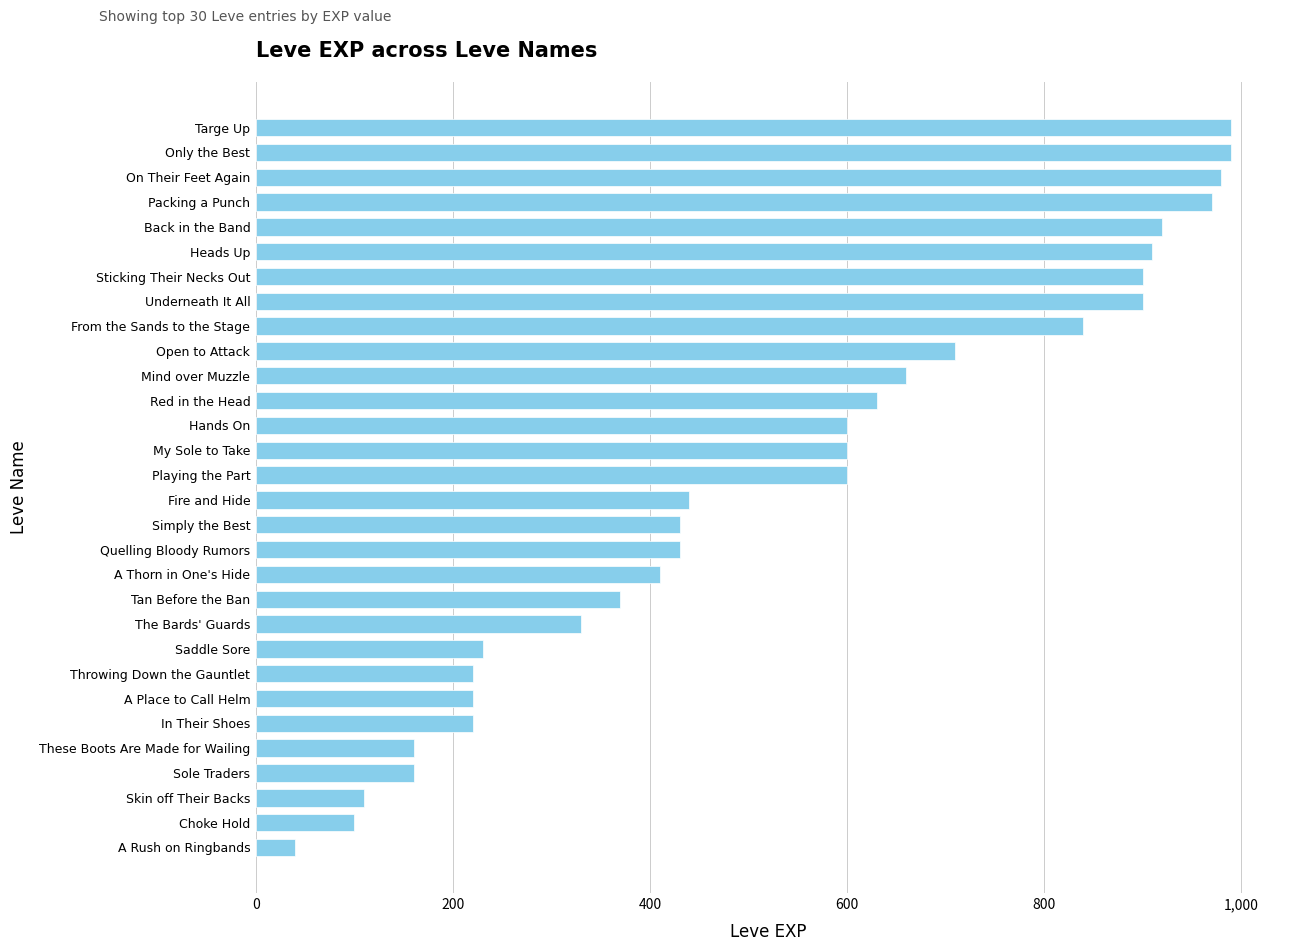

Between Targe Up and Open to Attack, which is larger?

Targe Up